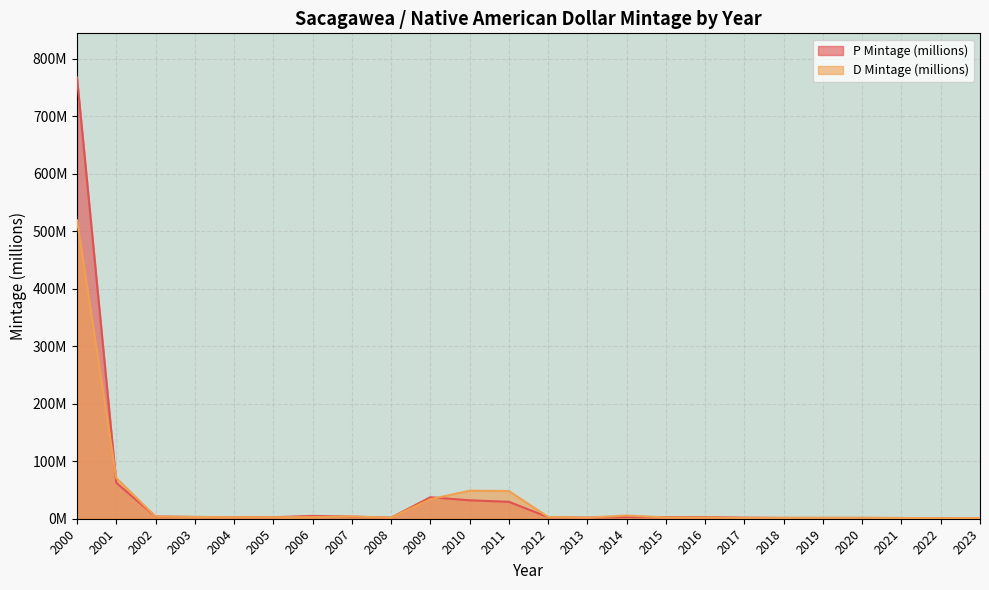

In D Mintage (millions), how many points are higher than both neighbors (excluding endpoints)?

3